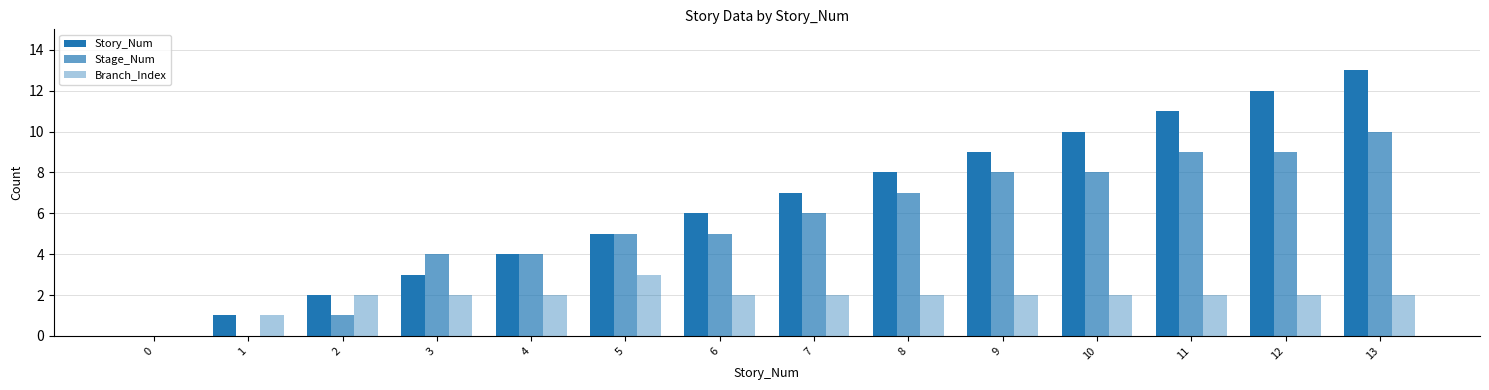

What is the difference between the maximum and minimum values in the Stage_Num series?

10